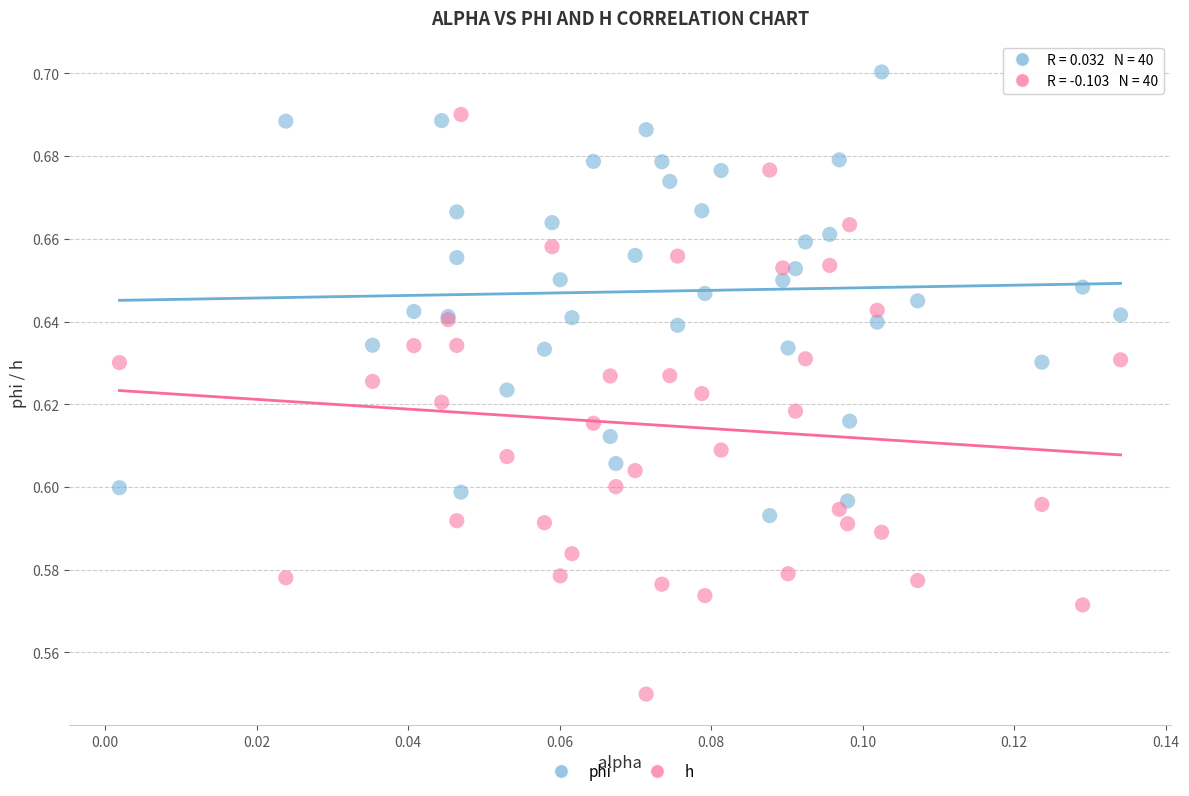

Which series contains the lowest Y value?

h